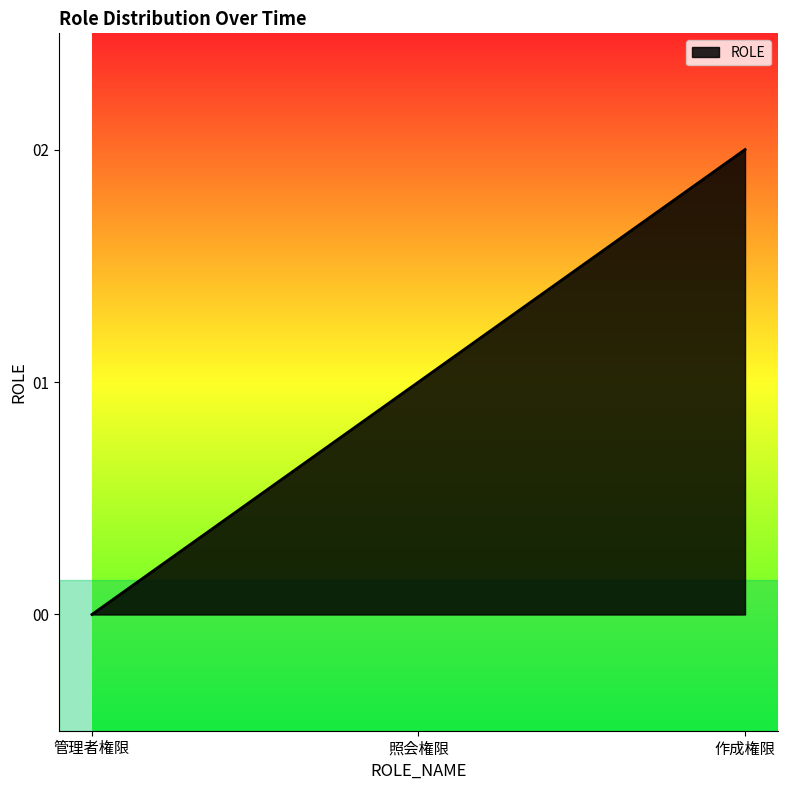

What is the greatest value displayed?

2